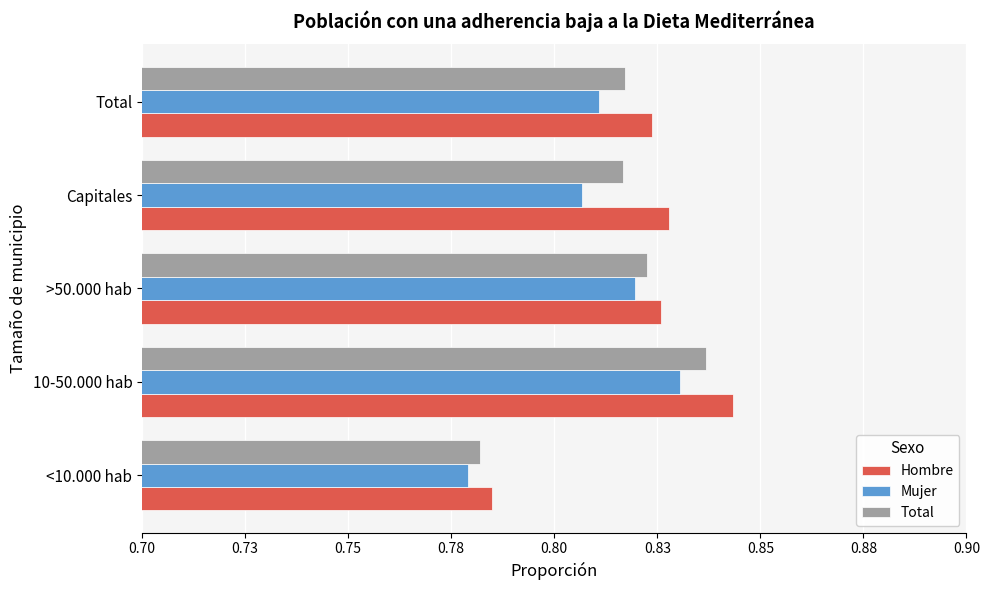

Rank the series by their maximum value, from highest to lowest.

Hombre, Total, Mujer